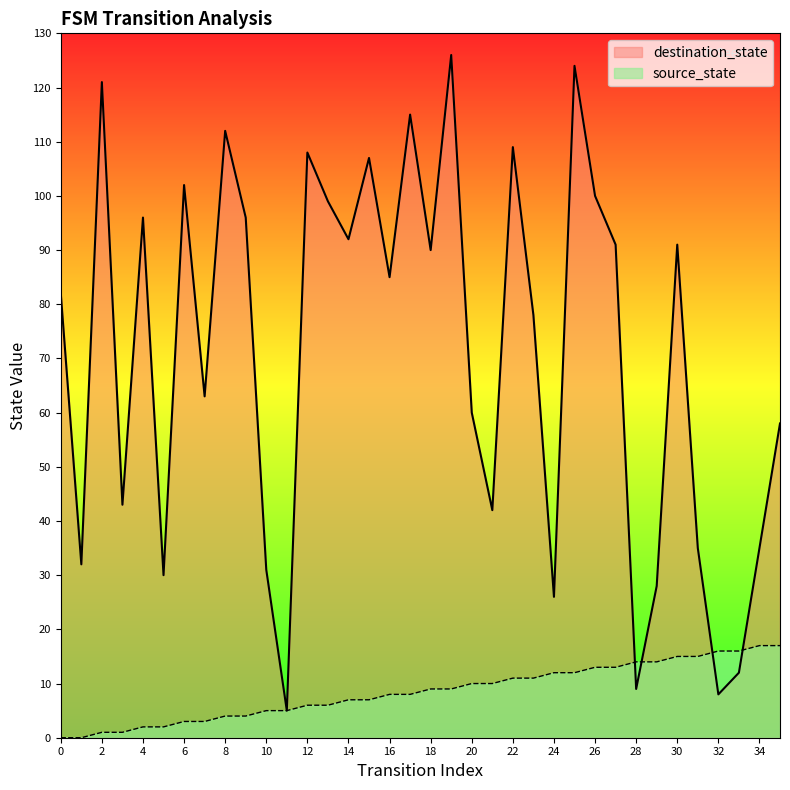

What is the average value of the destination_state series?

71